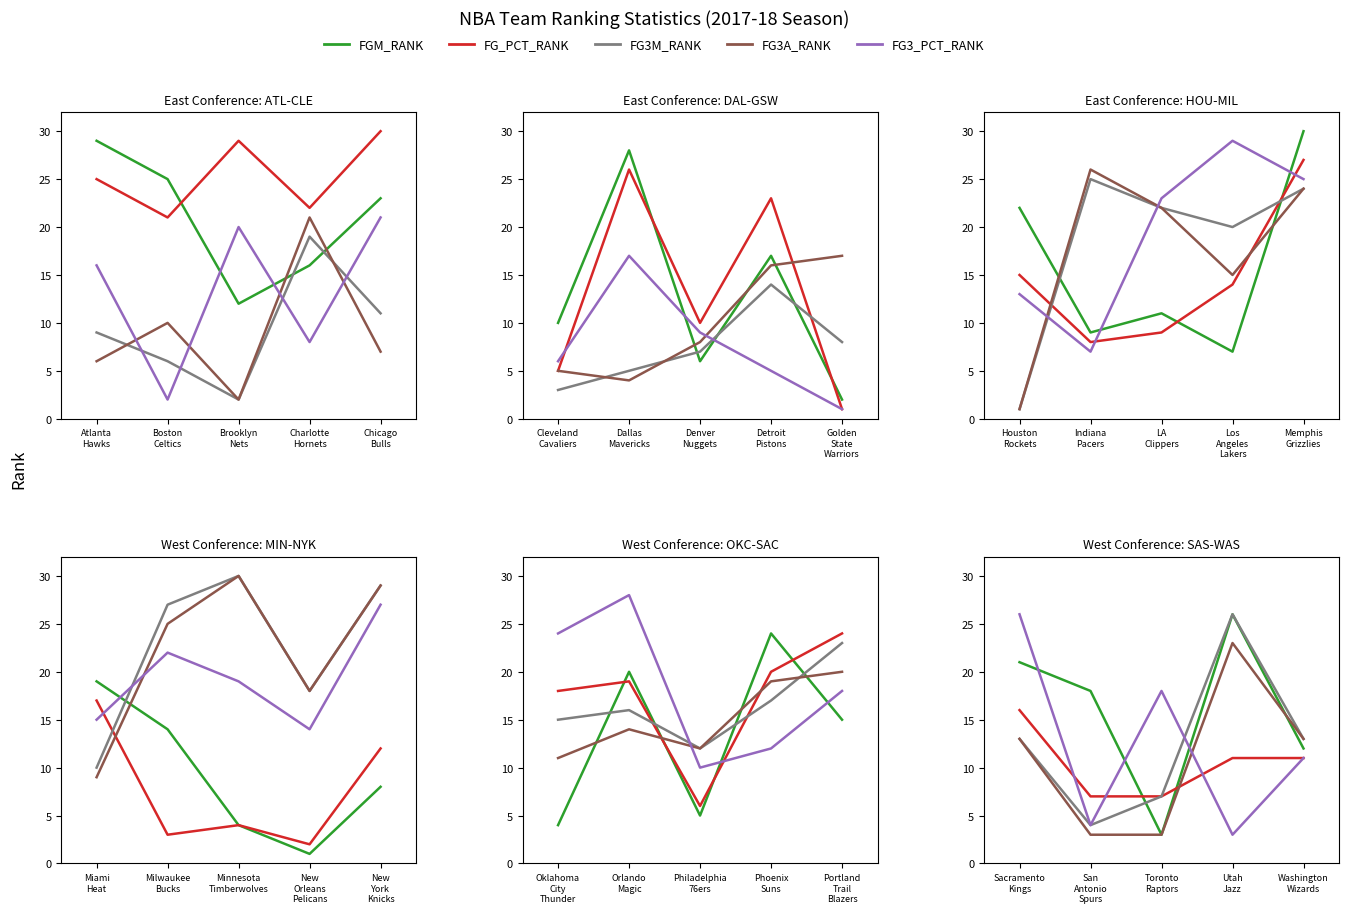

Which series has the largest range (max minus min)?

FGM_RANK